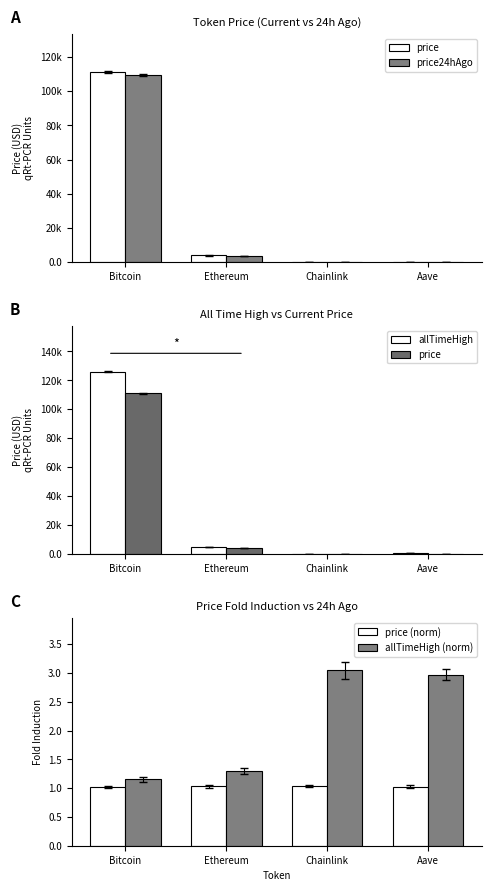

Count the number of categories in the chart.

4